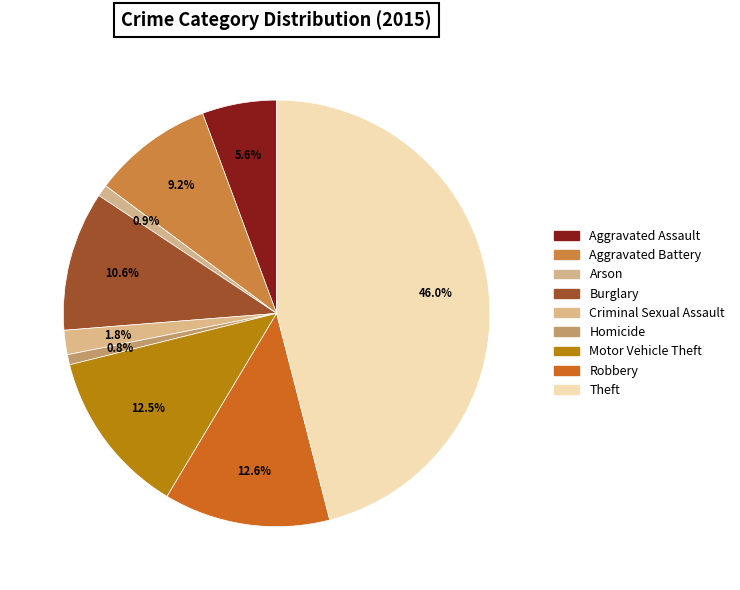

How many slices are in this pie chart?

9